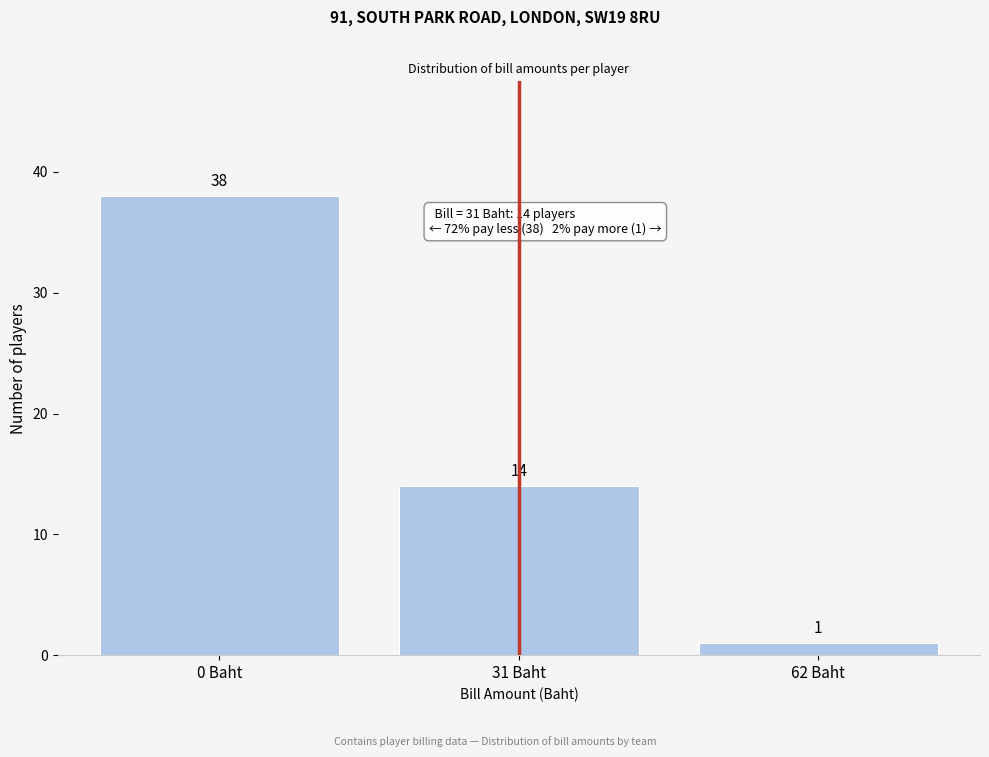

Reading left to right, transcribe all the data shown in this chart.

0 Baht=38	31 Baht=14	62 Baht=1